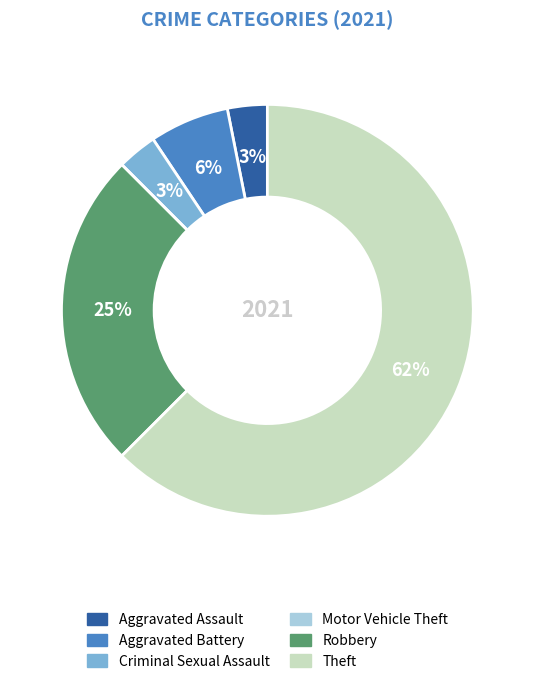

Is there a majority slice in this chart?

Yes